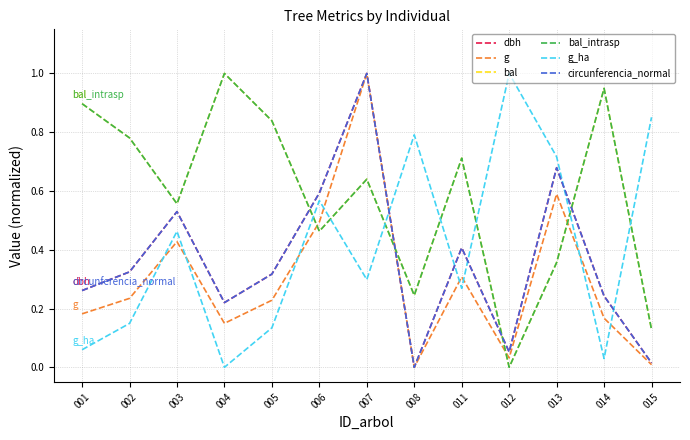

True or false: g has more than 2 points higher than both neighbors.

True